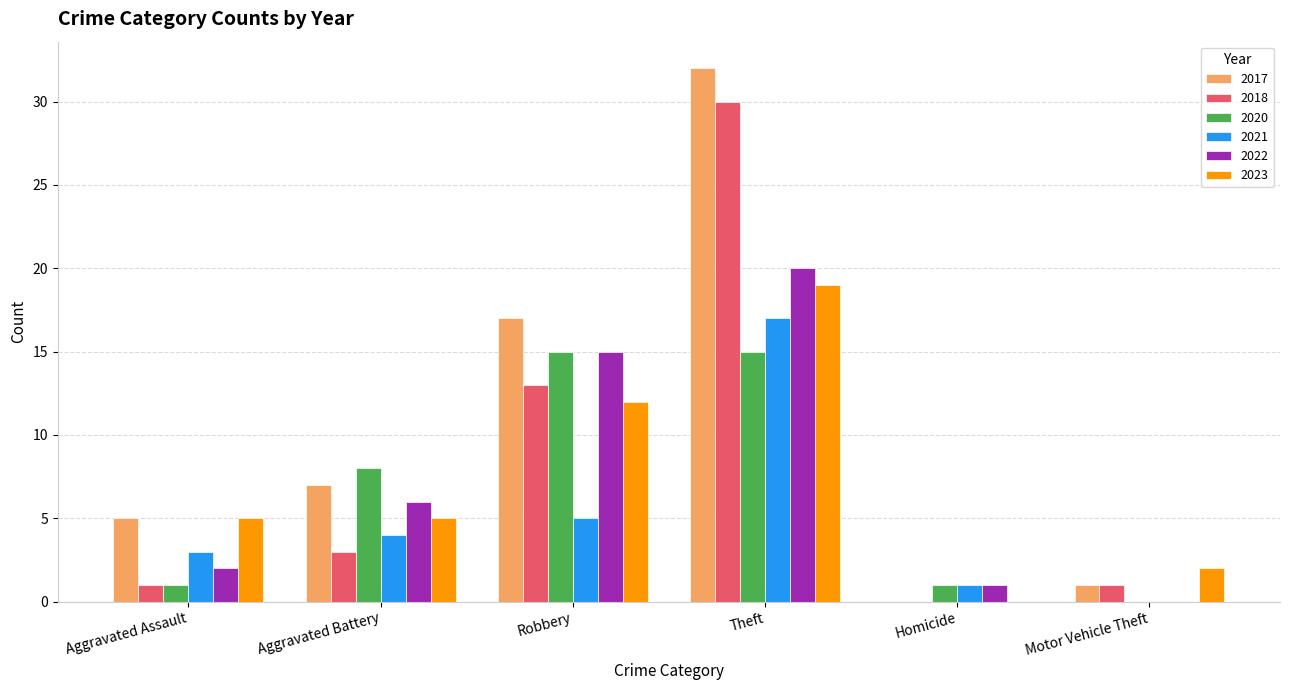

What is the sum of all 2017 values?

62